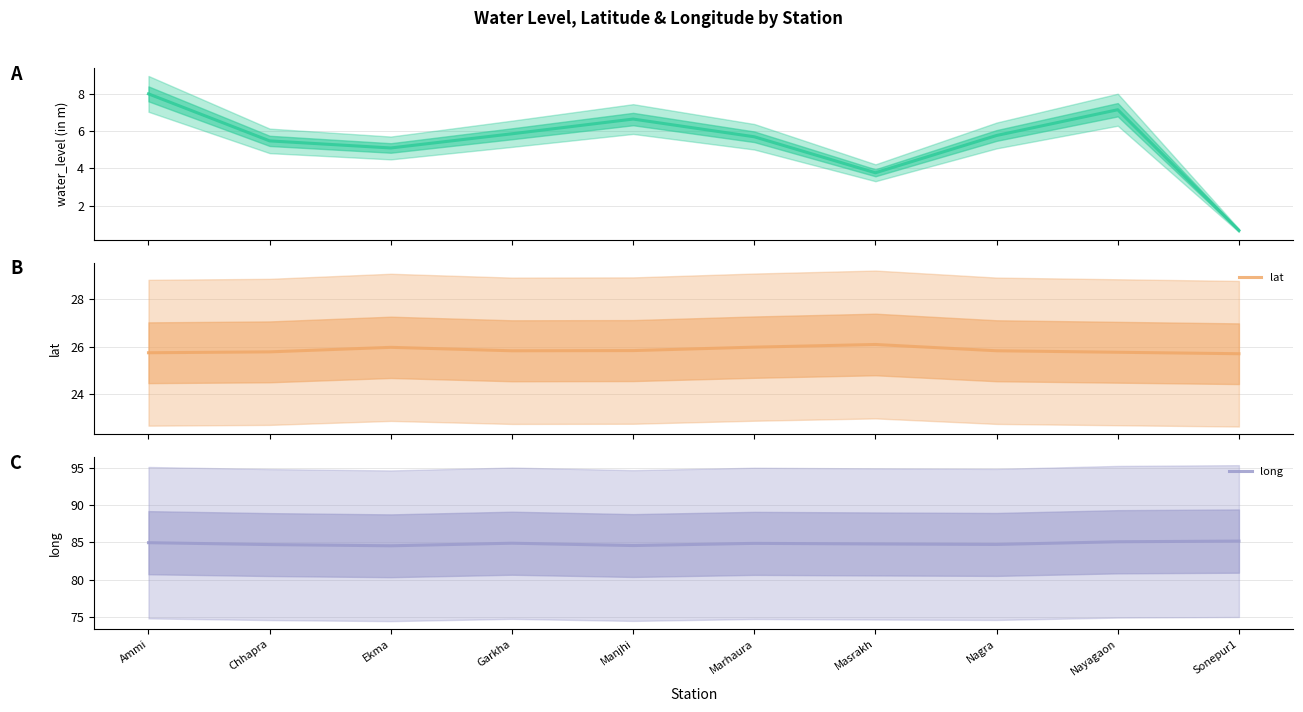

What is the difference between the highest and lowest values at Marhaura?

79.2